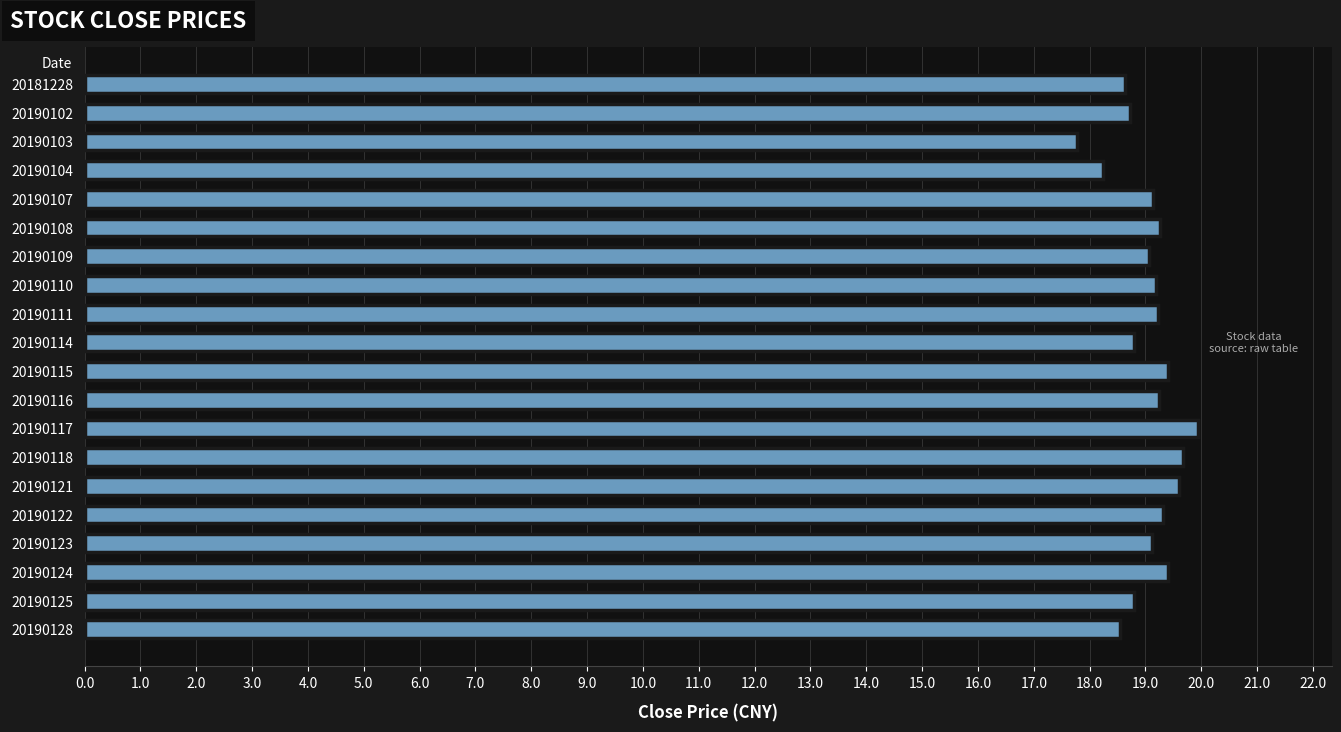

At which category does the chart reach its minimum across all series?

20190103